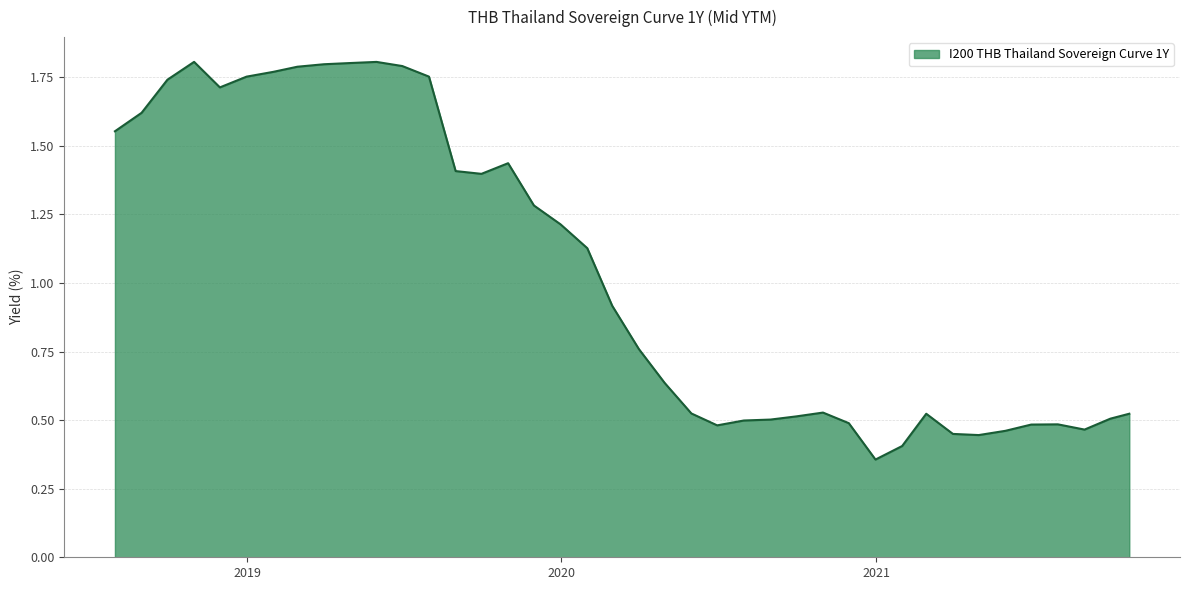

What is the average value?

1.0